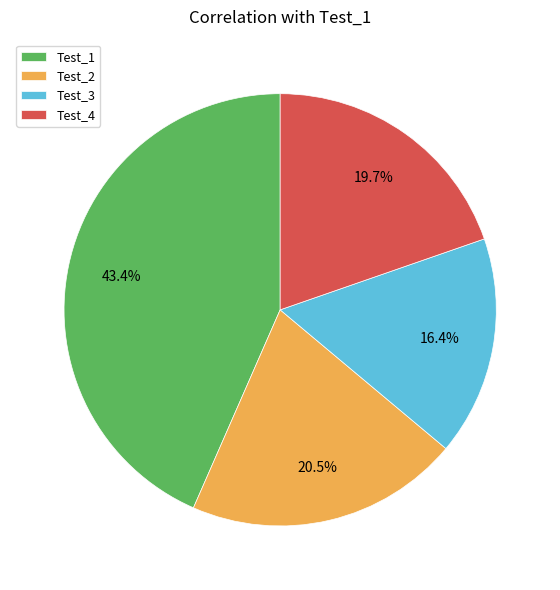

Rank the categories by value from lowest to highest.

Test_3, Test_4, Test_2, Test_1